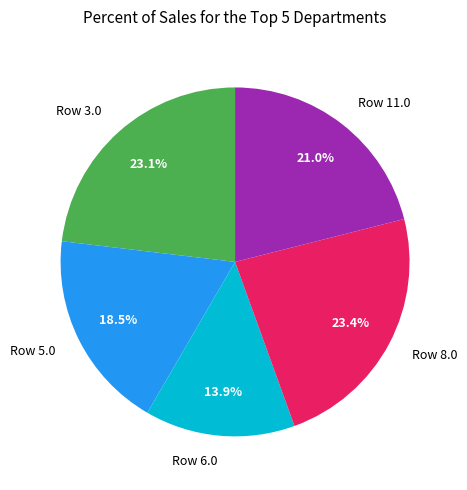

What is the smallest slice in the pie chart?

Row 6.0